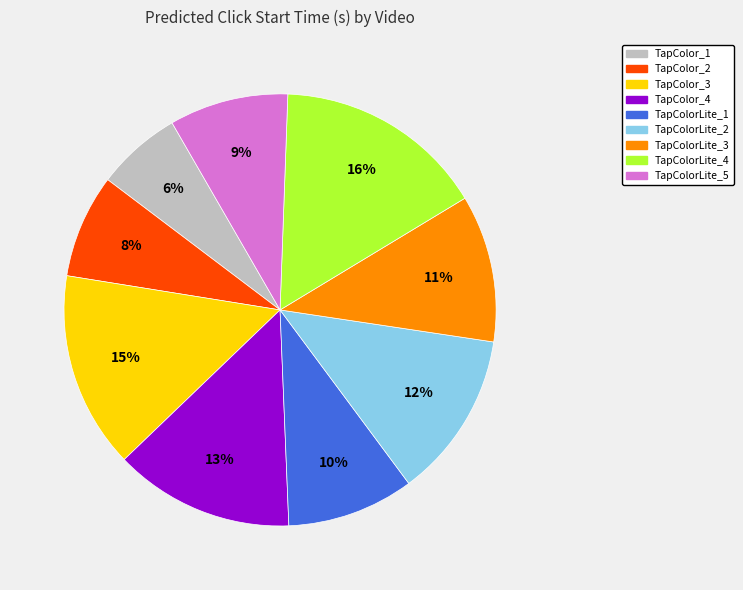

Count the number of slices in the pie.

9